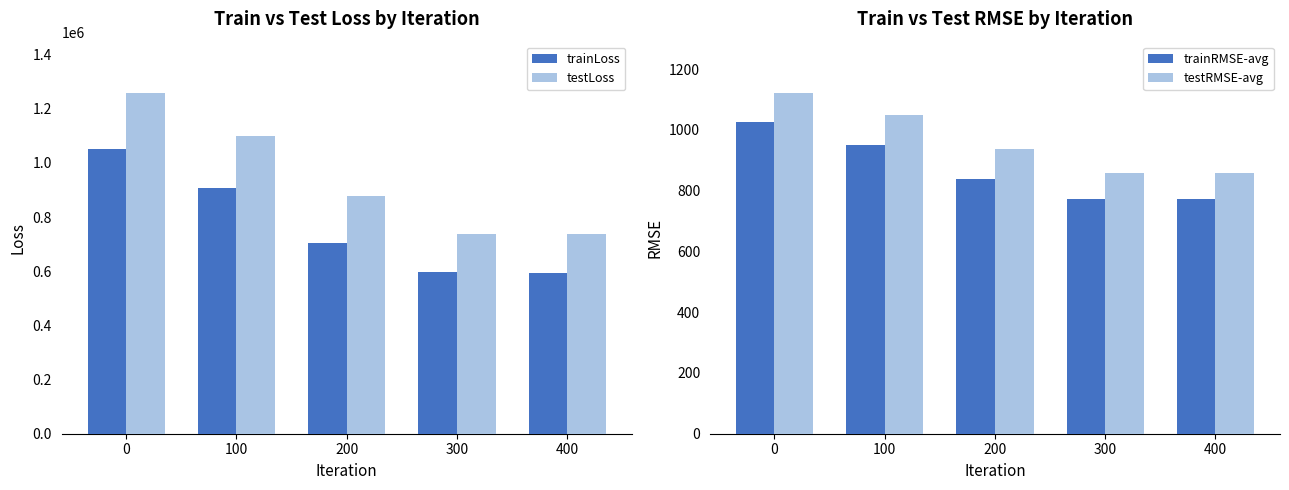

What is the greatest value displayed?

1258785.8